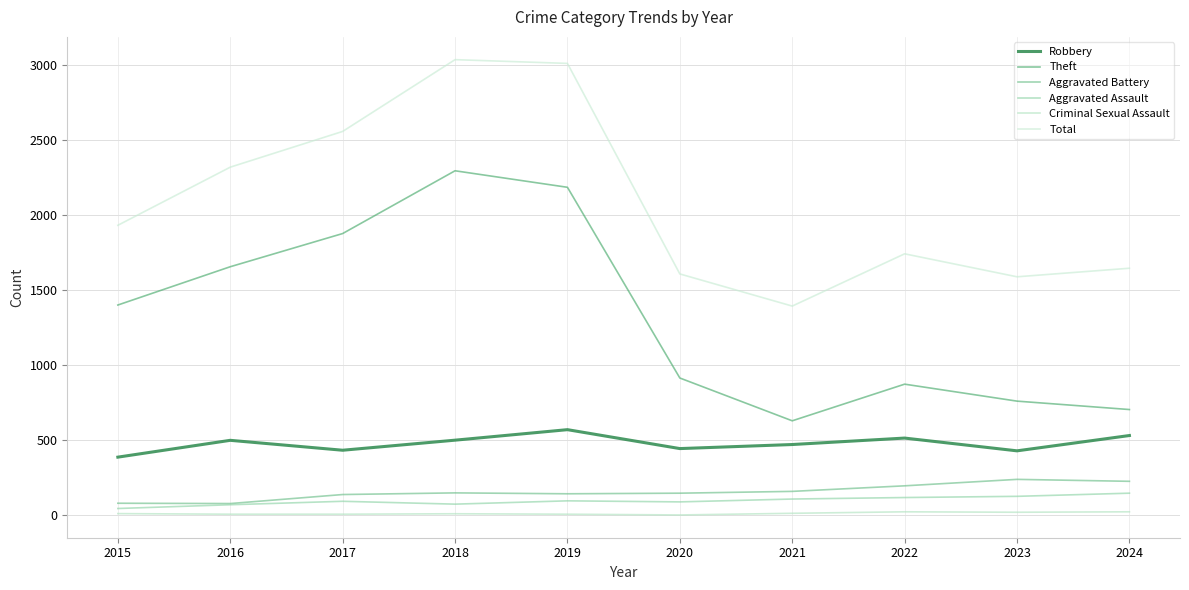

How many distinct data groups are displayed?

6